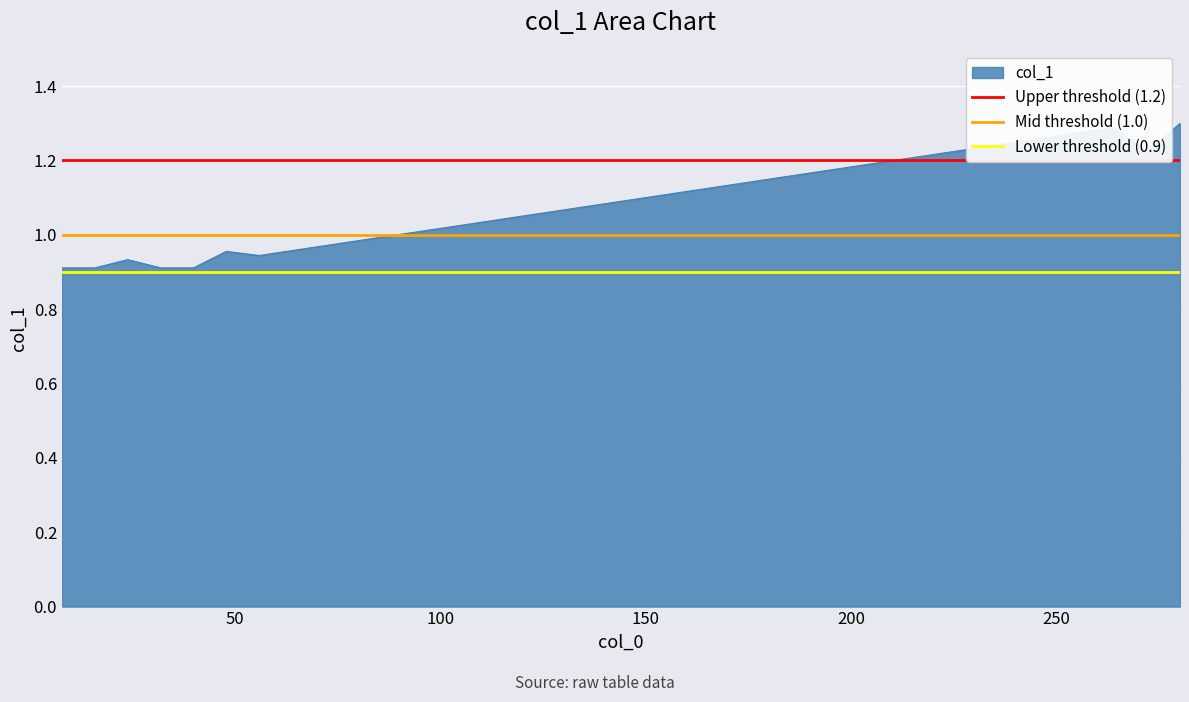

What is the highest value of the Upper threshold (1.2) series?

1.2